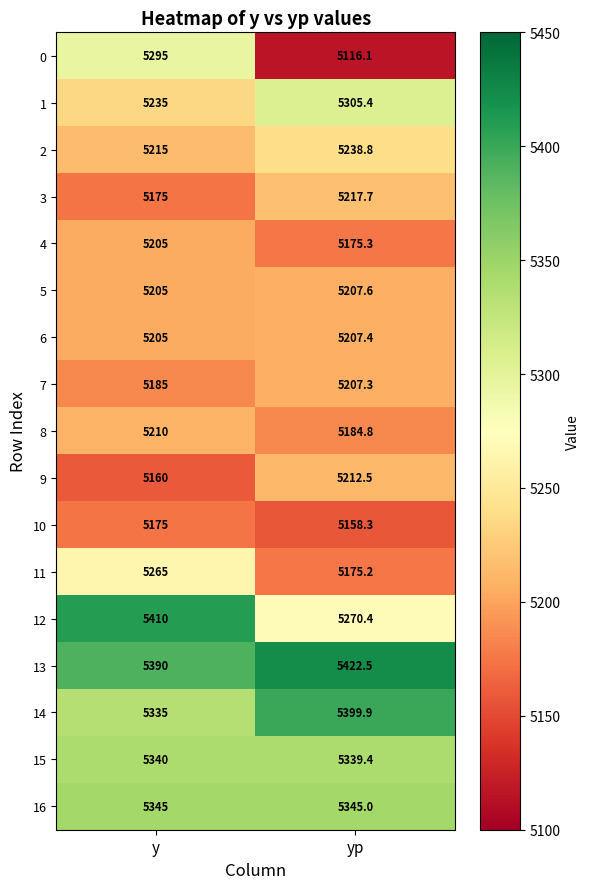

What is the smallest value displayed?

5116.1